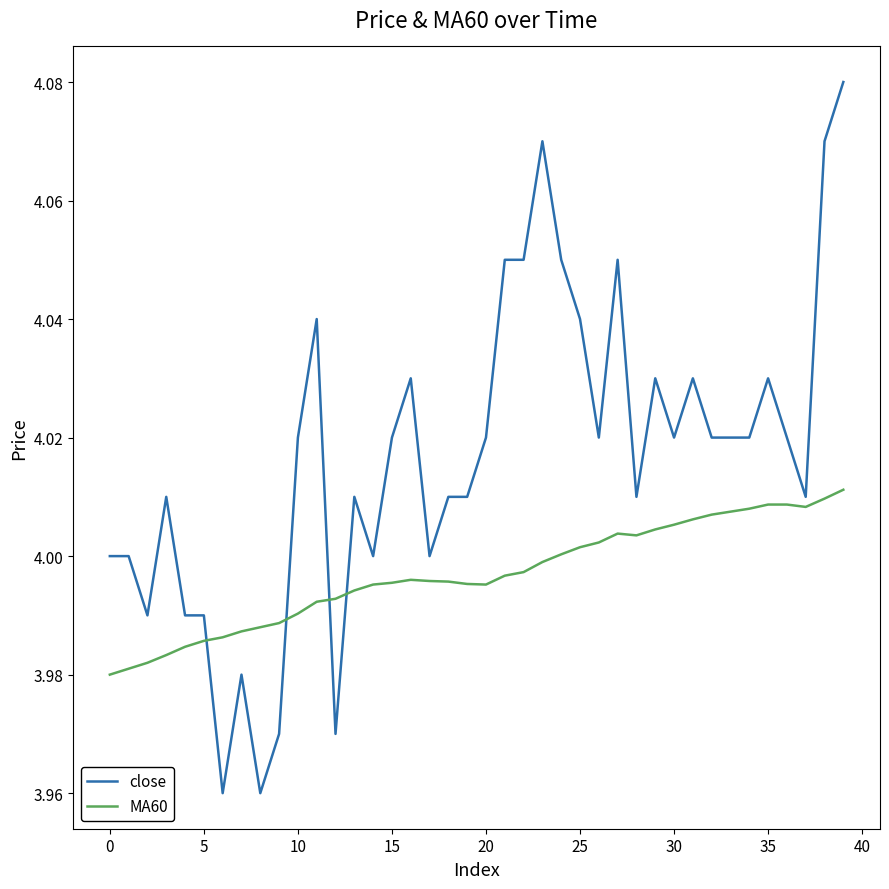

How many lines are shown in the chart?

2